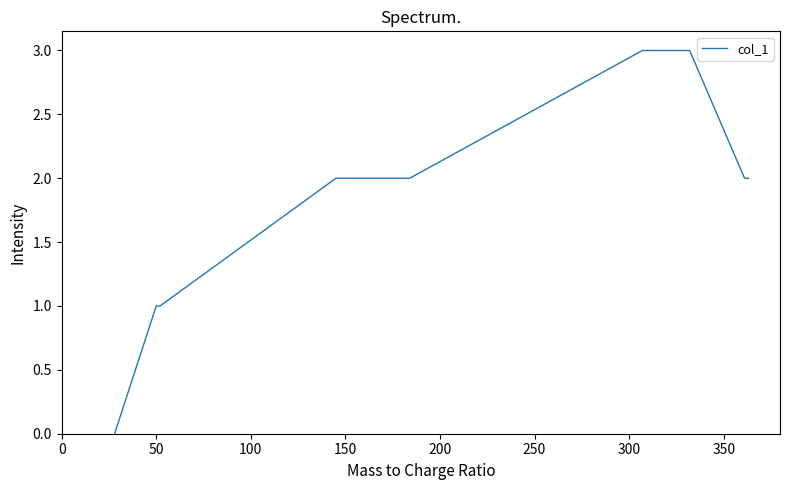

Count the number of categories in the chart.

19